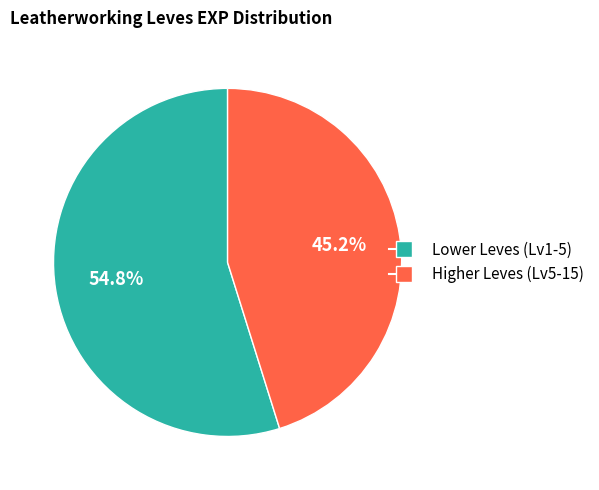

Does any single category account for the majority?

Yes